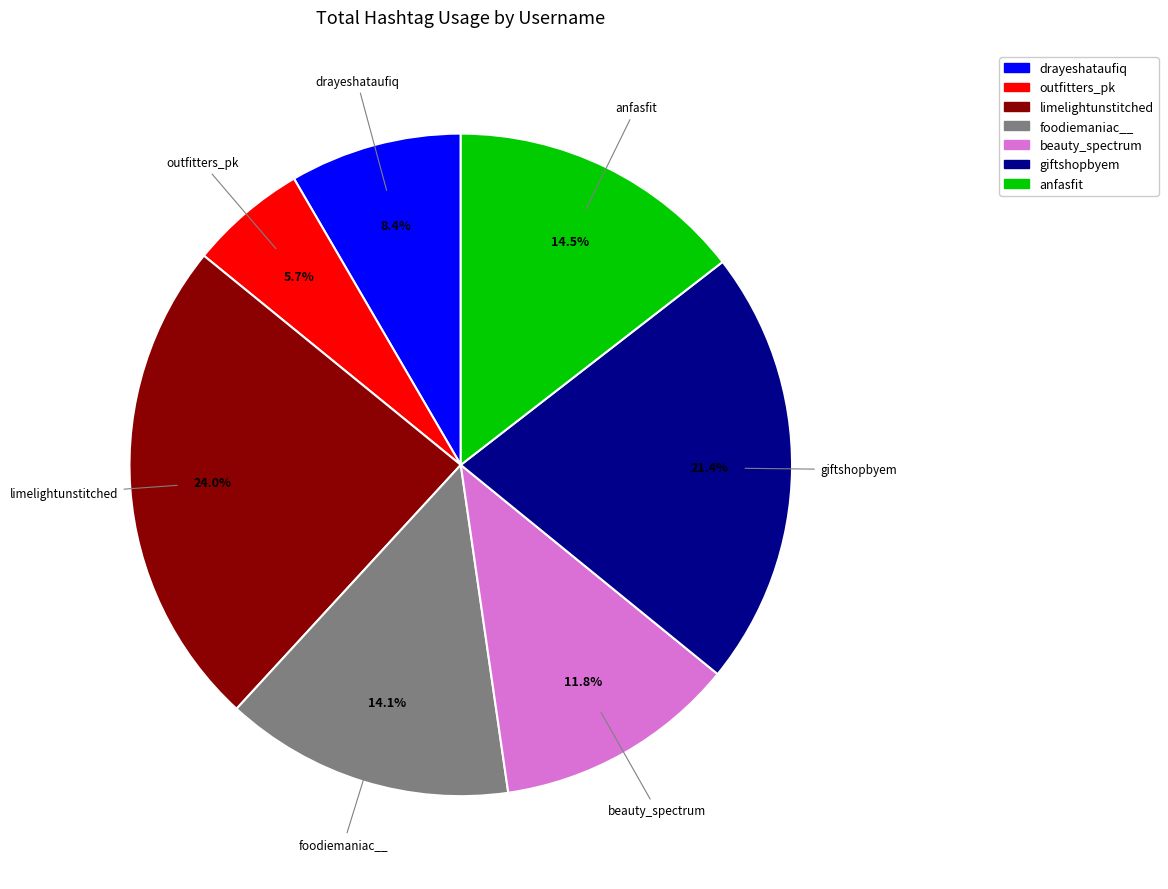

Do beauty_spectrum and anfasfit together represent more than half of the pie?

No